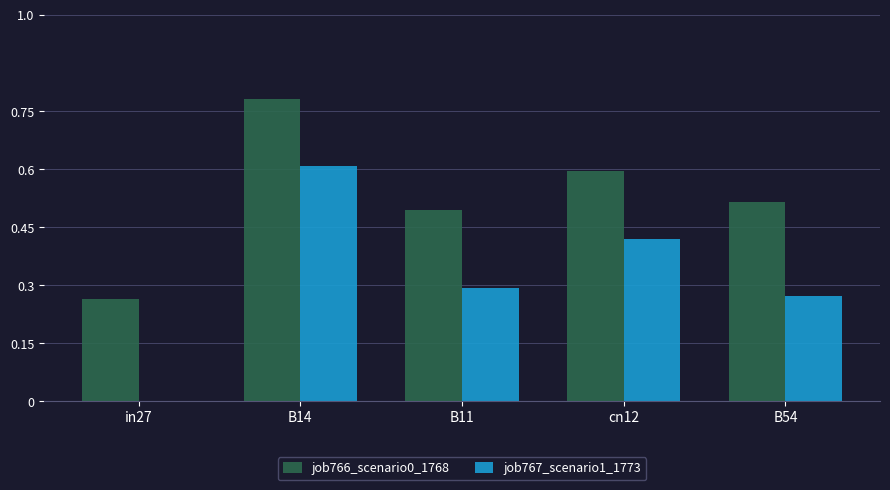

What is the spread (max minus min) of values at B14?

0.2